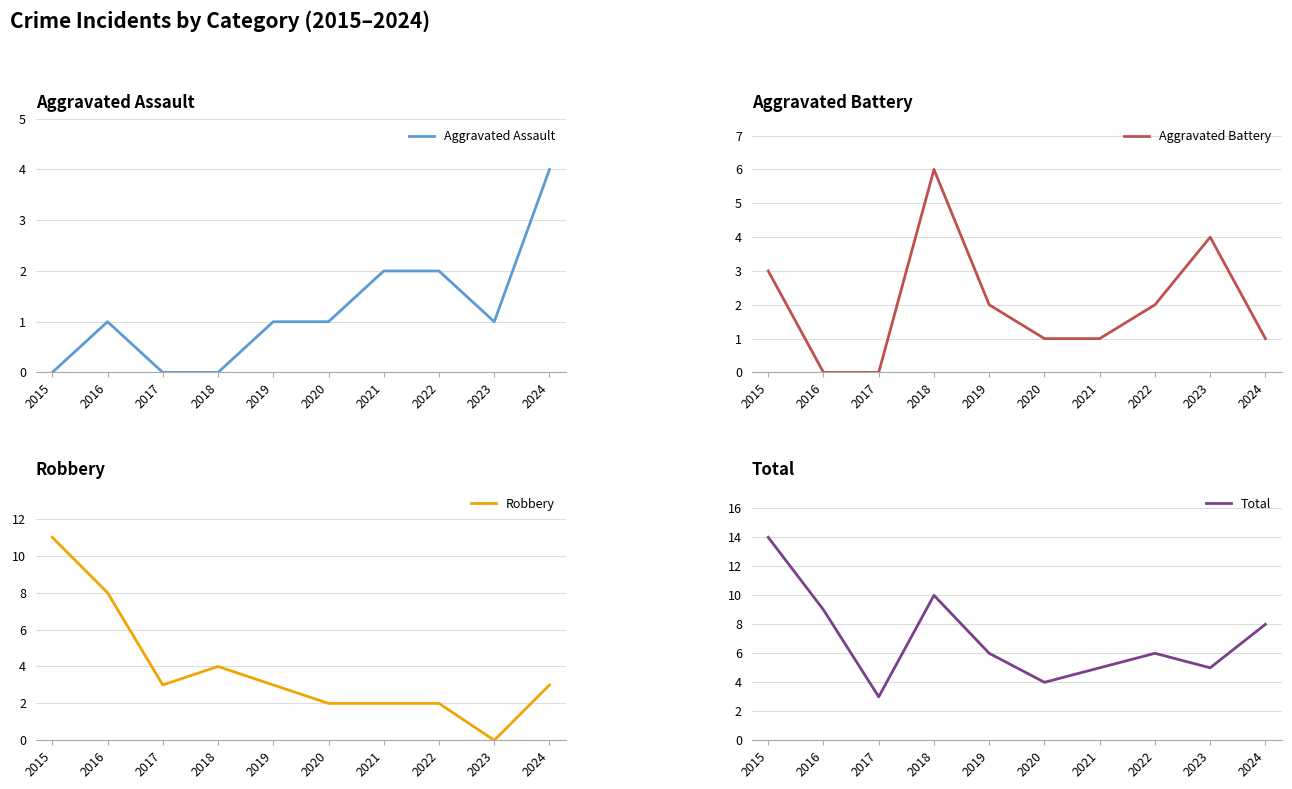

Reading left to right, list all the values displayed in this chart.

Aggravated Assault: 0	1	0	0	1	1	2	2	1	4
Aggravated Battery: 3	0	0	6	2	1	1	2	4	1
Robbery: 11	8	3	4	3	2	2	2	0	3
Total: 14	9	3	10	6	4	5	6	5	8